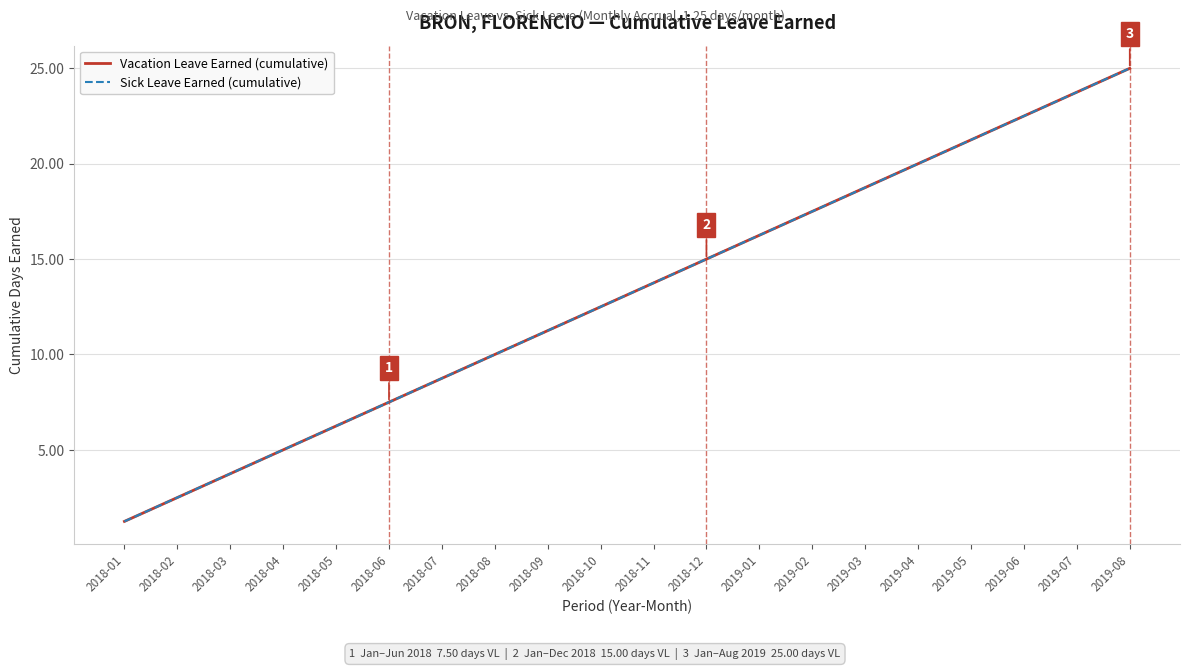

Reading left to right, transcribe all the data shown in this chart.

Vacation Leave Earned (cumulative): 2018-01=1.2	2018-02=2.5	2018-03=3.8	2018-04=5.0	2018-05=6.2	2018-06=7.5	2018-07=8.8	2018-08=10.0	2018-09=11.2	2018-10=12.5	2018-11=13.8	2018-12=15.0	2019-01=16.2	2019-02=17.5	2019-03=18.8	2019-04=20.0	2019-05=21.2	2019-06=22.5	2019-07=23.8	2019-08=25.0
Sick Leave Earned (cumulative): 2018-01=1.2	2018-02=2.5	2018-03=3.8	2018-04=5.0	2018-05=6.2	2018-06=7.5	2018-07=8.8	2018-08=10.0	2018-09=11.2	2018-10=12.5	2018-11=13.8	2018-12=15.0	2019-01=16.2	2019-02=17.5	2019-03=18.8	2019-04=20.0	2019-05=21.2	2019-06=22.5	2019-07=23.8	2019-08=25.0